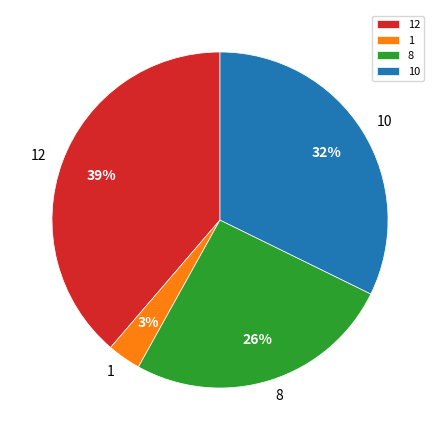

Which category has the biggest portion of the pie?

12